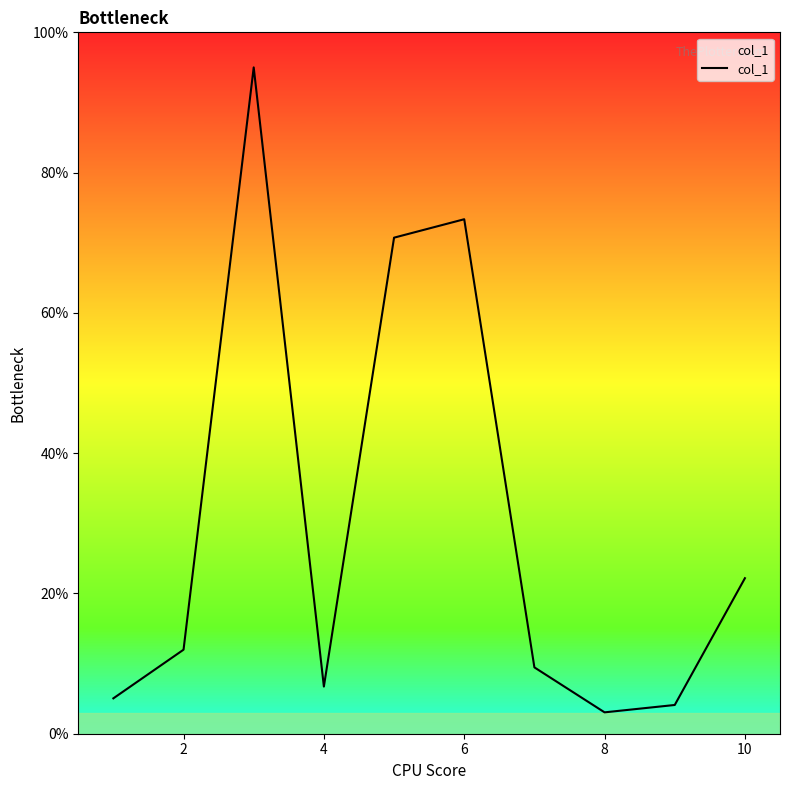

Count the number of data series in this chart.

1